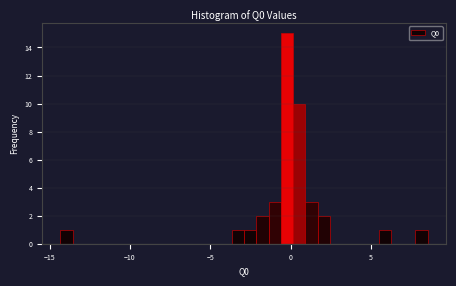

Read against the x-axis, roughly where is the centre of the tallest bar?

0.0